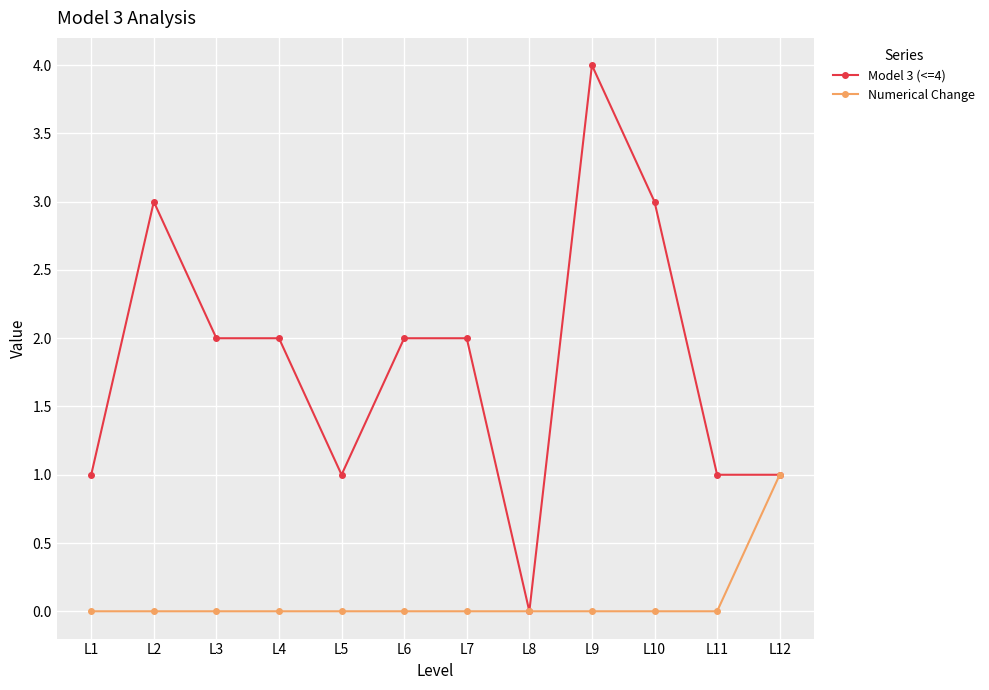

Between L3 and L5, which series saw the biggest shift?

Model 3 (<=4)